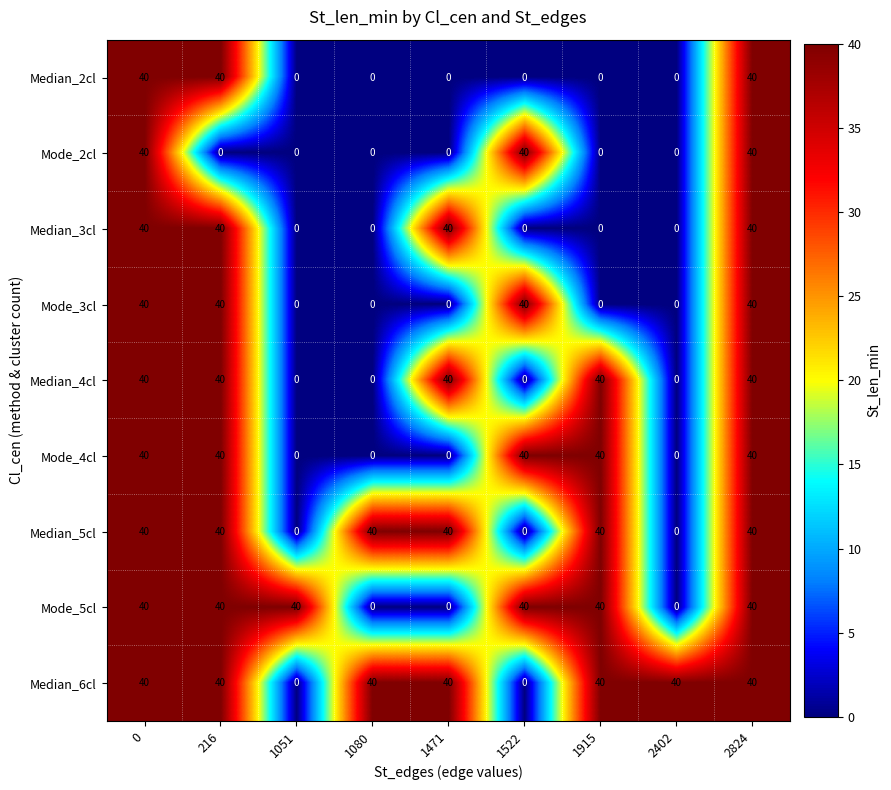

What is the difference between the highest and lowest values at 1471?

40